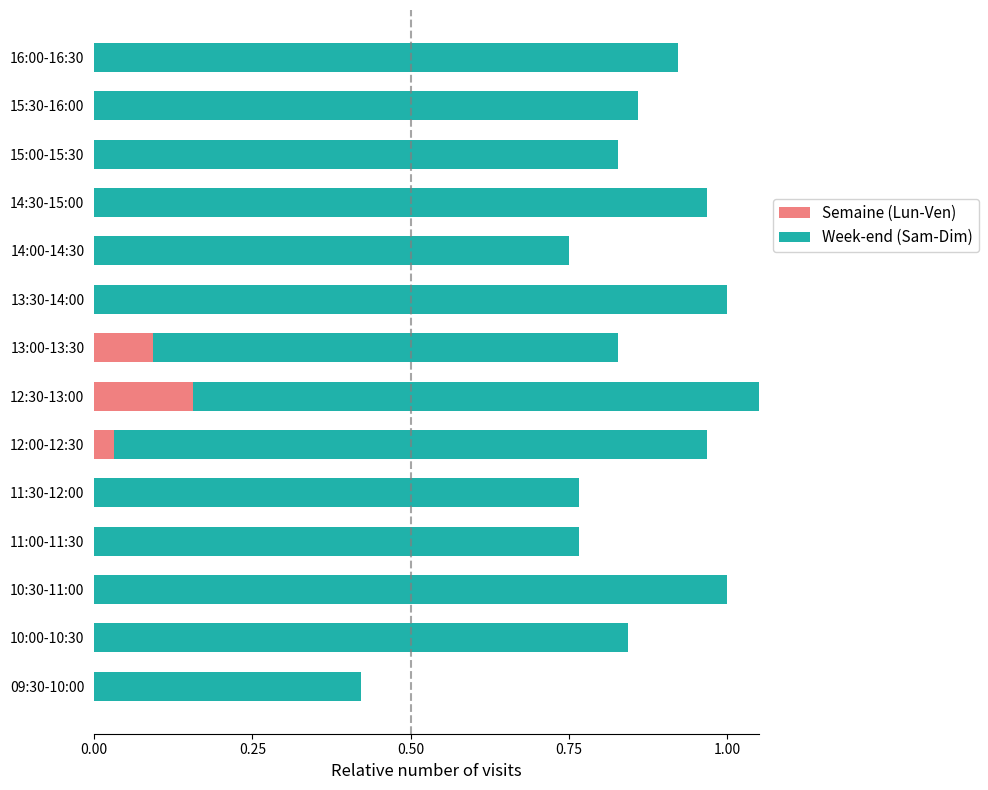

Is the value of Semaine (Lun-Ven) at 15:00-15:30 greater than the value of Week-end (Sam-Dim) at 12:00-12:30?

No